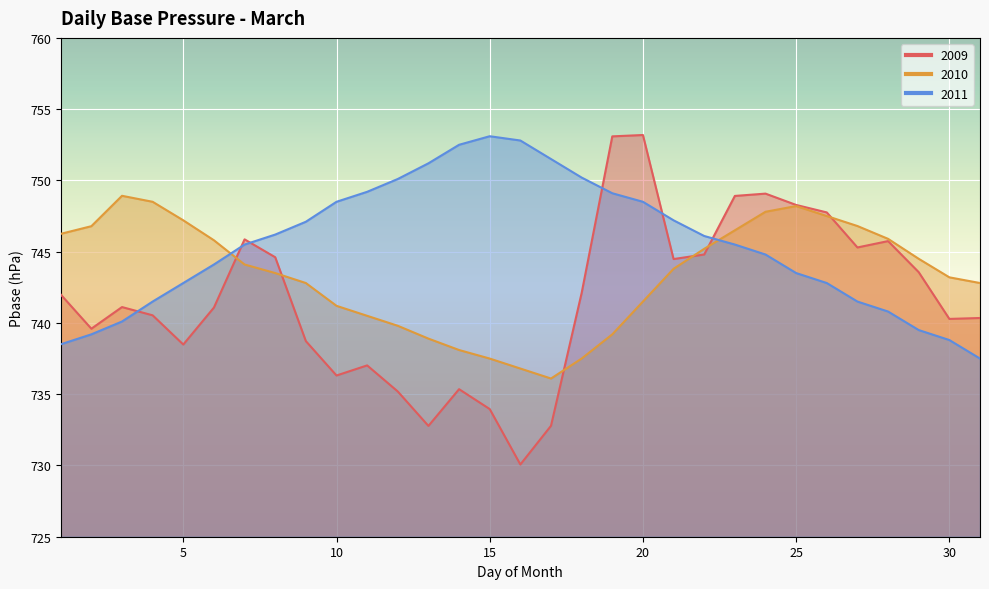

Where do 2009 and 2011 first cross each other?

3 and 4